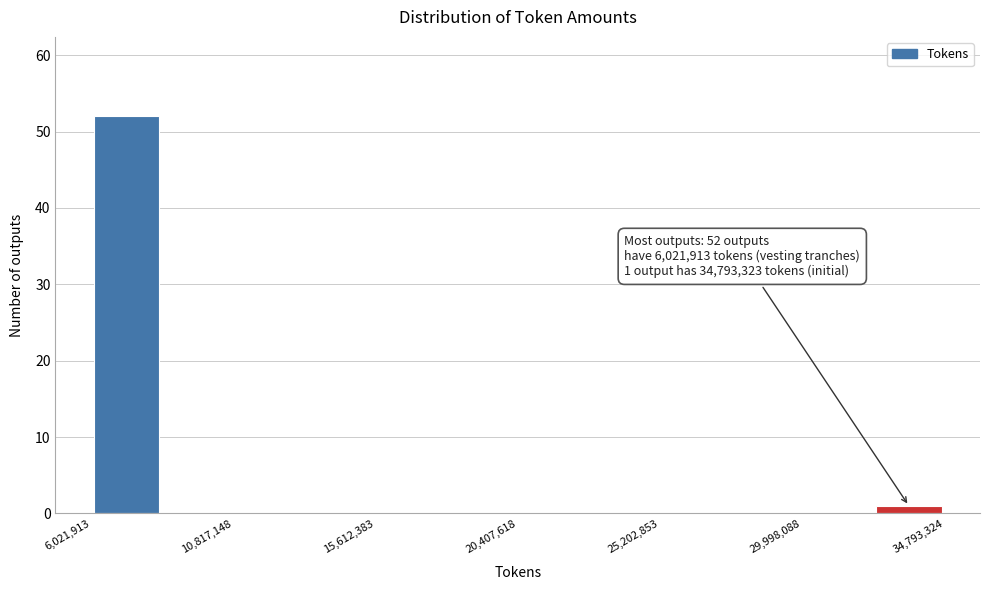

Which range on the x-axis has the tallest bar?

6000000 to 8500000